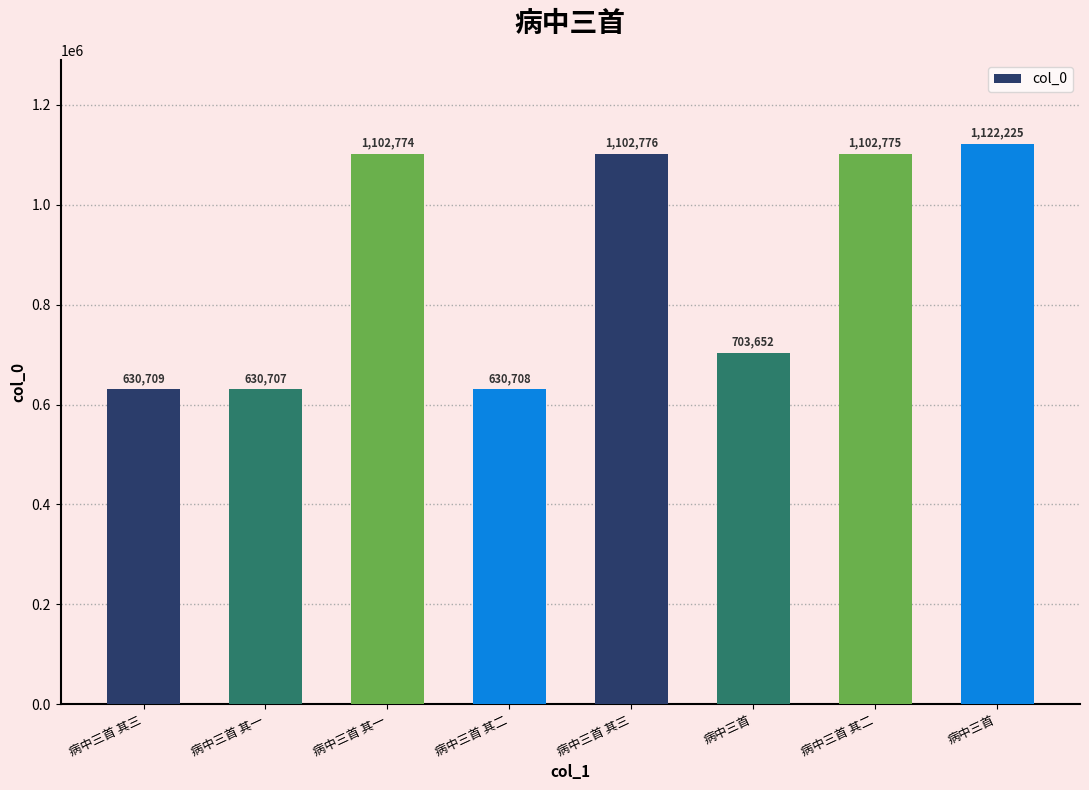

How many data points does each series have?

8